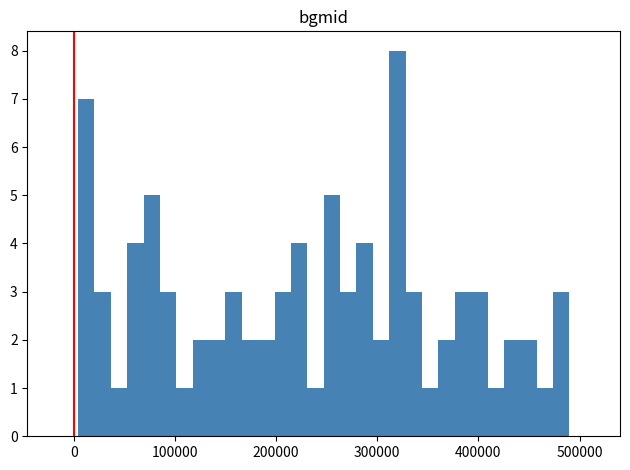

Read against the x-axis, roughly where is the centre of the tallest bar?

320000